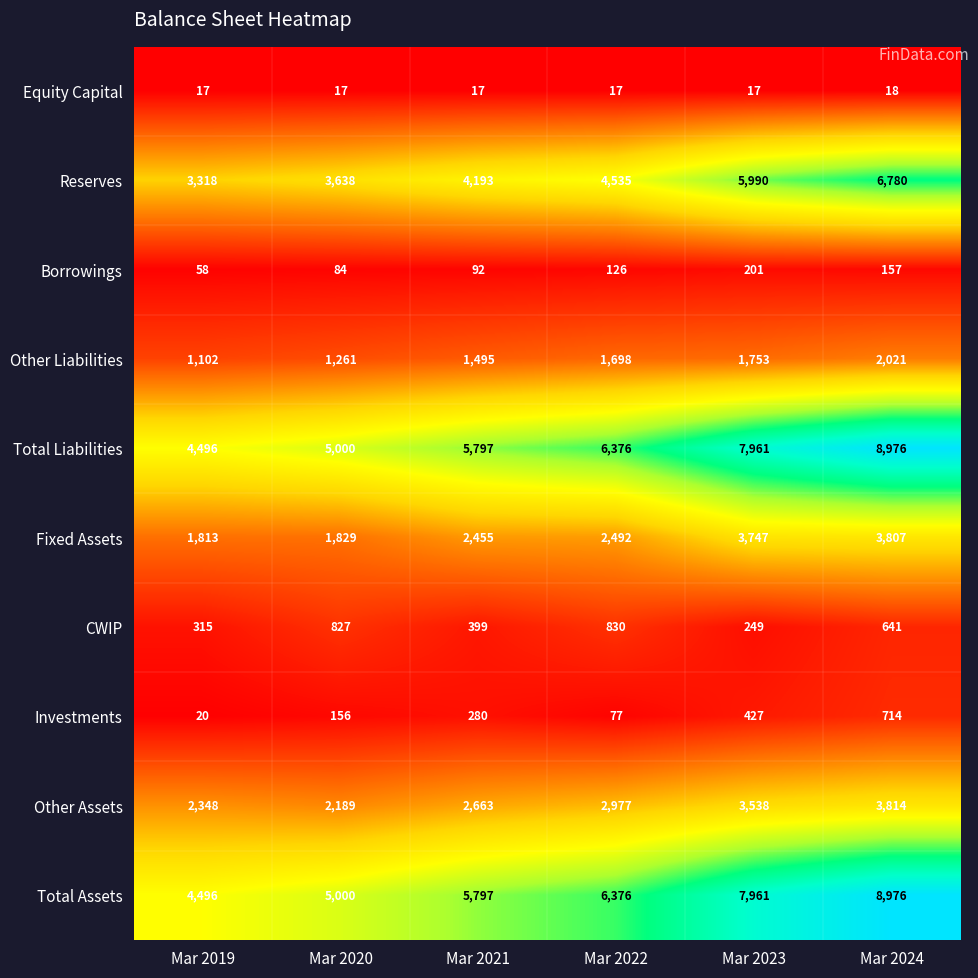

Which label corresponds to the largest value in the chart?

Mar 2024